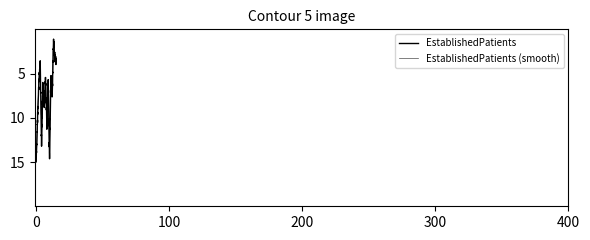

Count the number of categories in the chart.

460